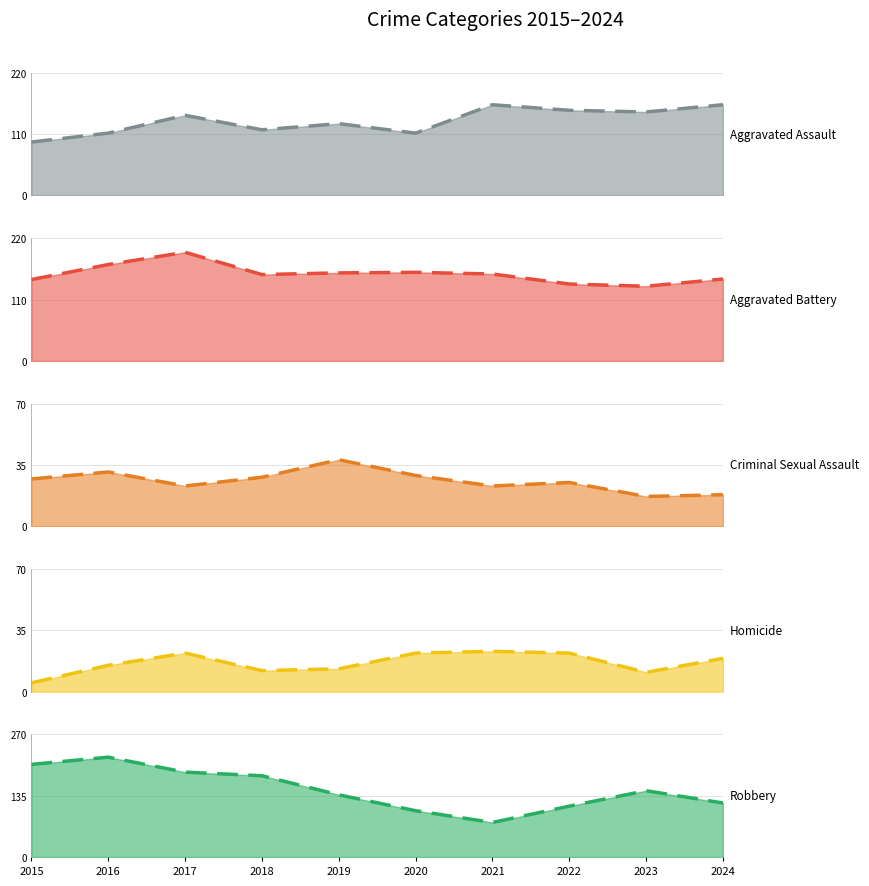

True or false: Aggravated Battery and Homicide intersect in this chart.

False